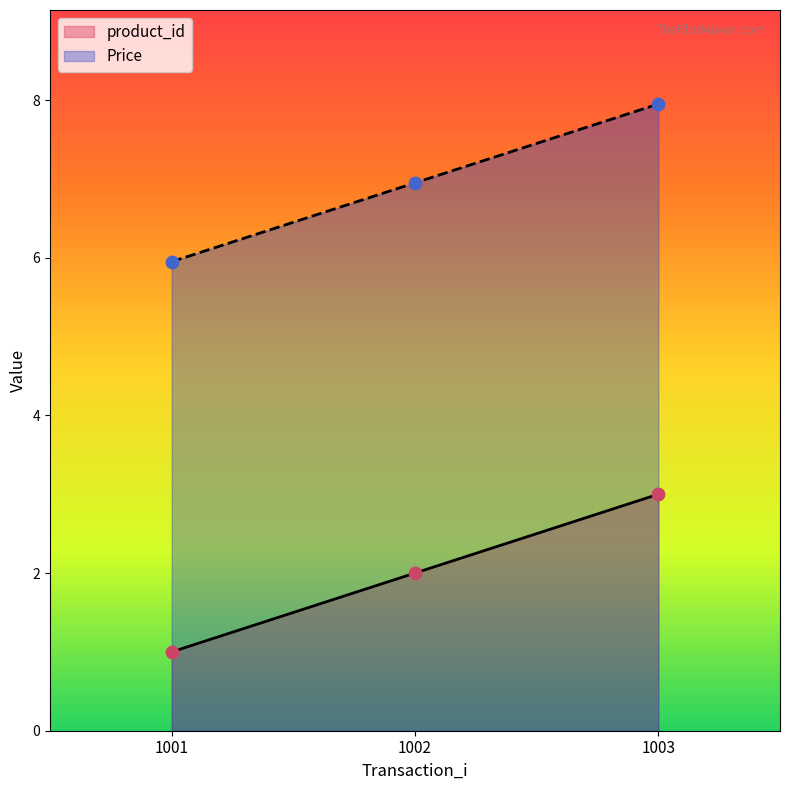

What are all the series names shown in the legend?

product_id, Price